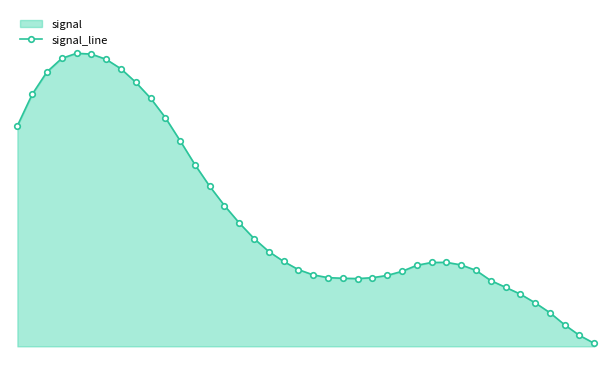

True or false: the data shows 1.7 at 35.

False